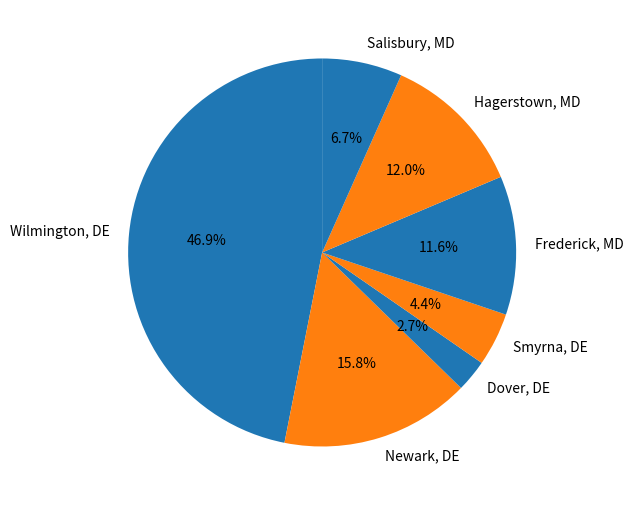

To the nearest percent, what percentage of the pie is Smyrna, DE?

4%